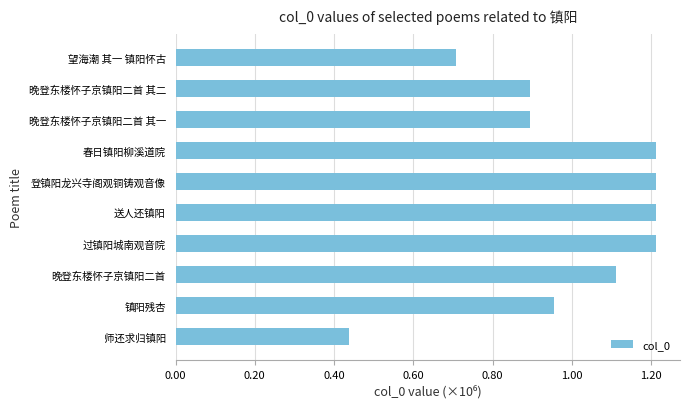

What is the difference between the maximum and second lowest values?

504307